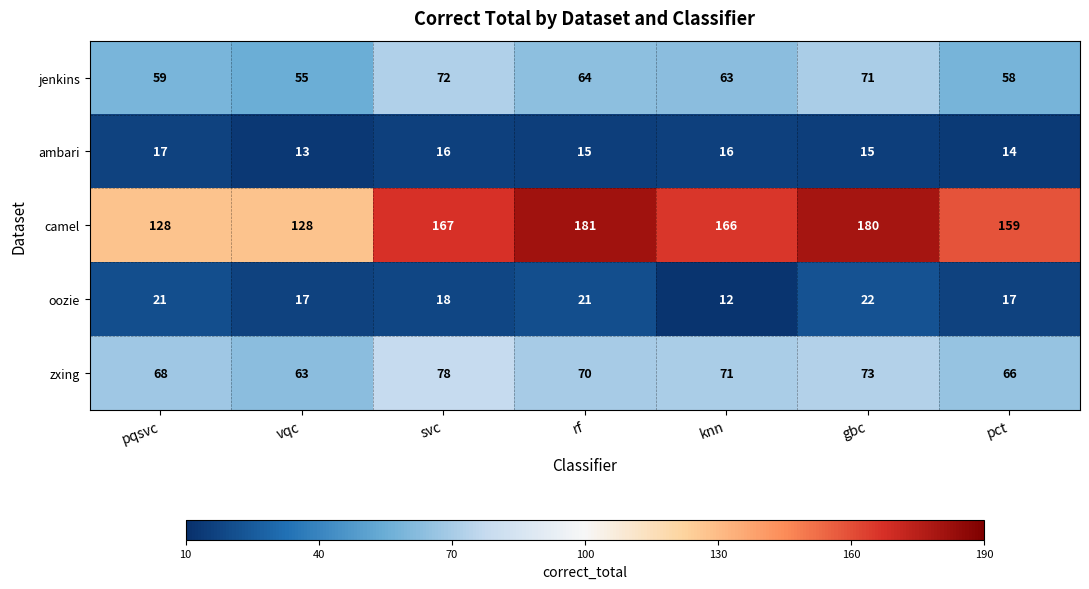

Which label corresponds to the largest value in the chart?

rf